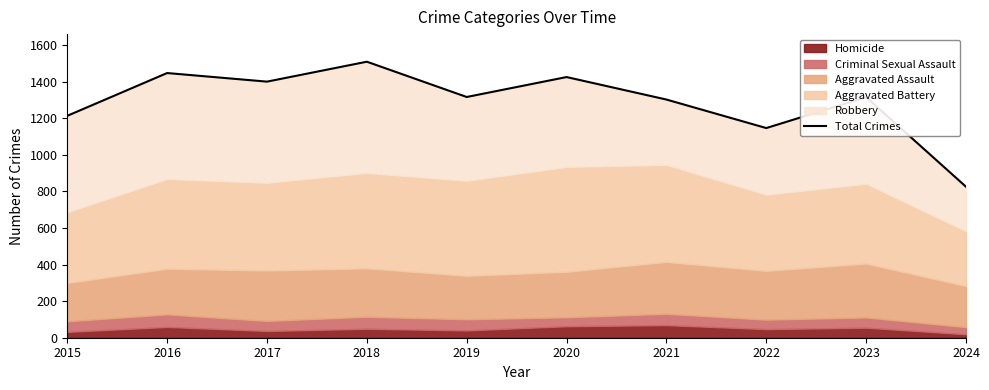

Approximately how many times larger is the value at 2023 compared to 2021?

1.0